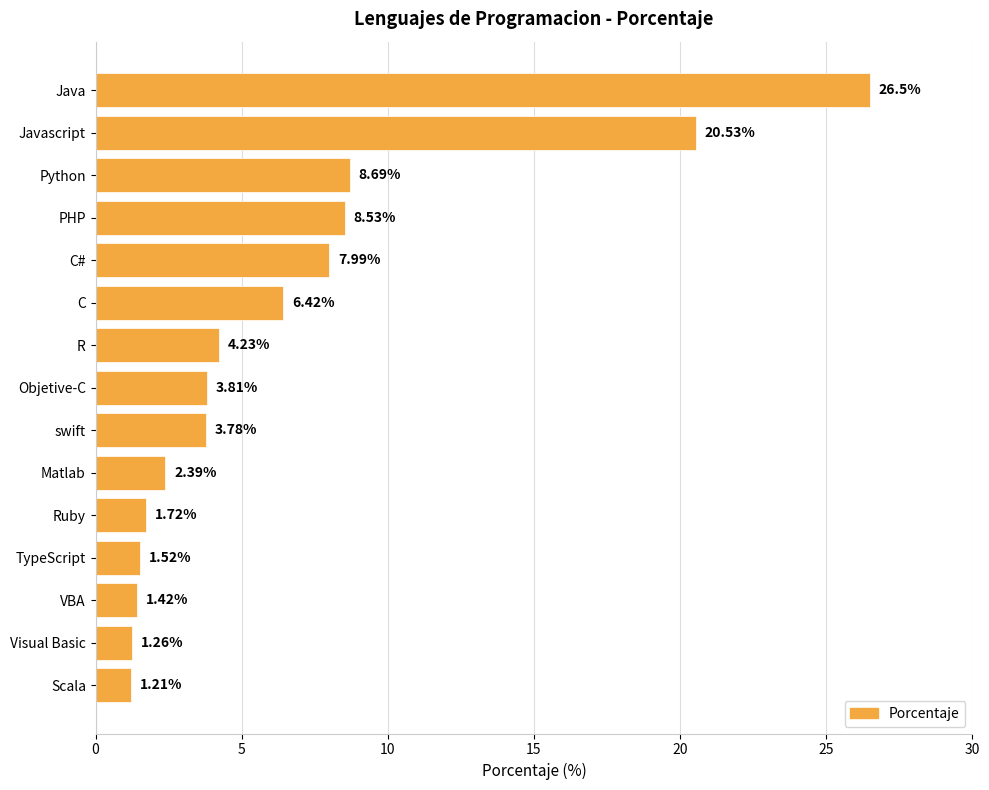

What is the ratio of the value at Javascript to the value at Matlab?

8.6